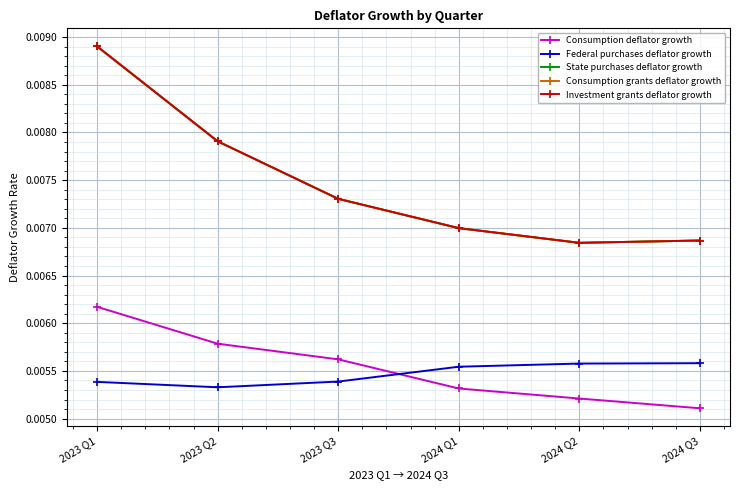

Is the value of Consumption deflator growth at 2023 Q1 greater than the value of Investment grants deflator growth at 2023 Q2?

No